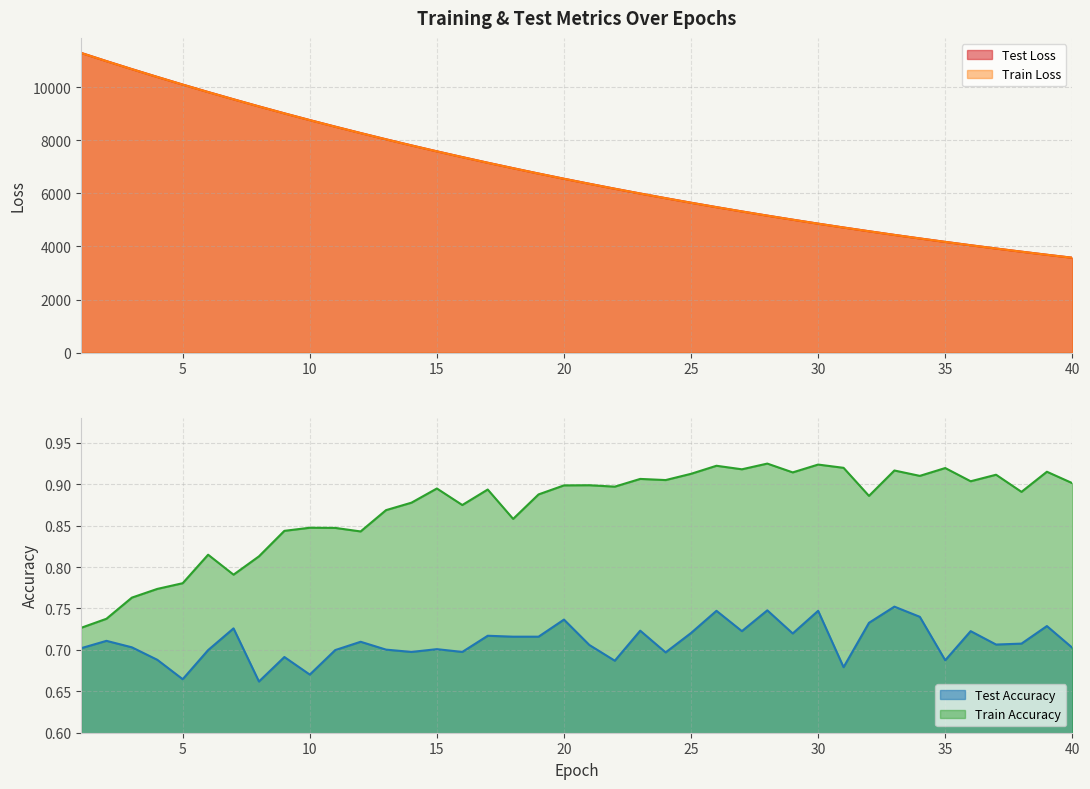

Reading right to left, what are all the values shown in this chart?

test_loss: 3573.5	3685.9	3802.3	3921.7	4044.6	4170.7	4300.6	4434.0	4571.7	4712.4	4857.5	5007.0	5159.8	5317.6	5479.4	5645.9	5817.2	5992.5	6173.1	6358.9	6549.1	6744.7	6946.6	7151.9	7364.3	7581.3	7804.8	8034.1	8270.0	8511.1	8758.3	9012.2	9273.4	9541.3	9814.9	10095.7	10383.5	10677.9	10979.3	11289.2
train_loss: 3572.3	3685.0	3801.3	3920.6	4043.4	4169.5	4299.4	4432.9	4570.3	4711.2	4856.3	5005.6	5158.7	5316.3	5478.2	5644.6	5815.6	5991.3	6171.7	6357.1	6547.6	6743.3	6944.5	7150.4	7362.3	7579.5	7802.8	8032.2	8268.0	8509.0	8756.2	9010.3	9271.2	9539.6	9812.7	10093.7	10382.0	10676.0	10977.7	11287.3
test_accuracy: 0.7	0.7	0.7	0.7	0.7	0.7	0.7	0.8	0.7	0.7	0.7	0.7	0.7	0.7	0.7	0.7	0.7	0.7	0.7	0.7	0.7	0.7	0.7	0.7	0.7	0.7	0.7	0.7	0.7	0.7	0.7	0.7	0.7	0.7	0.7	0.7	0.7	0.7	0.7	0.7
train_accuracy: 0.9	0.9	0.9	0.9	0.9	0.9	0.9	0.9	0.9	0.9	0.9	0.9	0.9	0.9	0.9	0.9	0.9	0.9	0.9	0.9	0.9	0.9	0.9	0.9	0.9	0.9	0.9	0.9	0.8	0.8	0.8	0.8	0.8	0.8	0.8	0.8	0.8	0.8	0.7	0.7